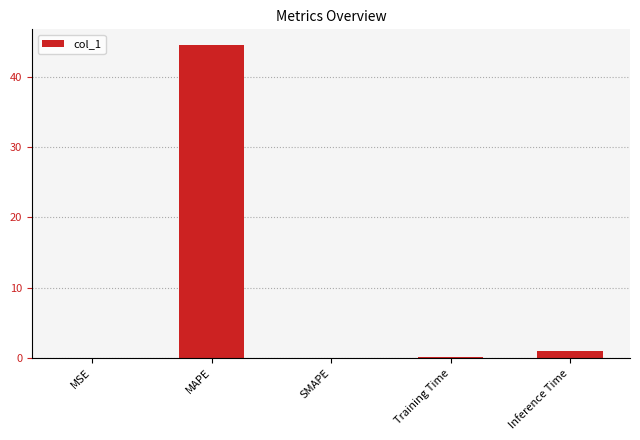

Are the bars horizontal?

No